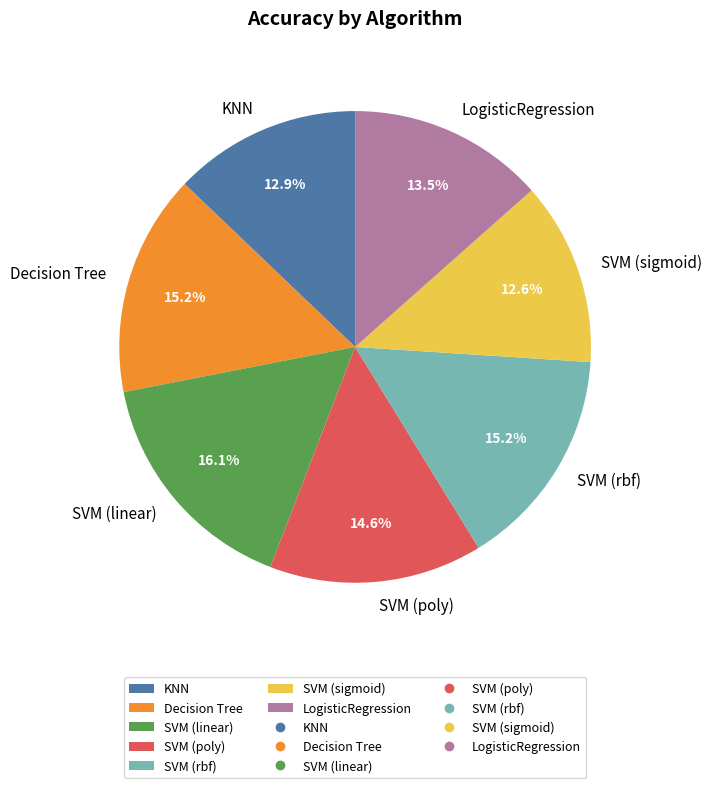

Is it true that Decision Tree is 15% of the pie?

True